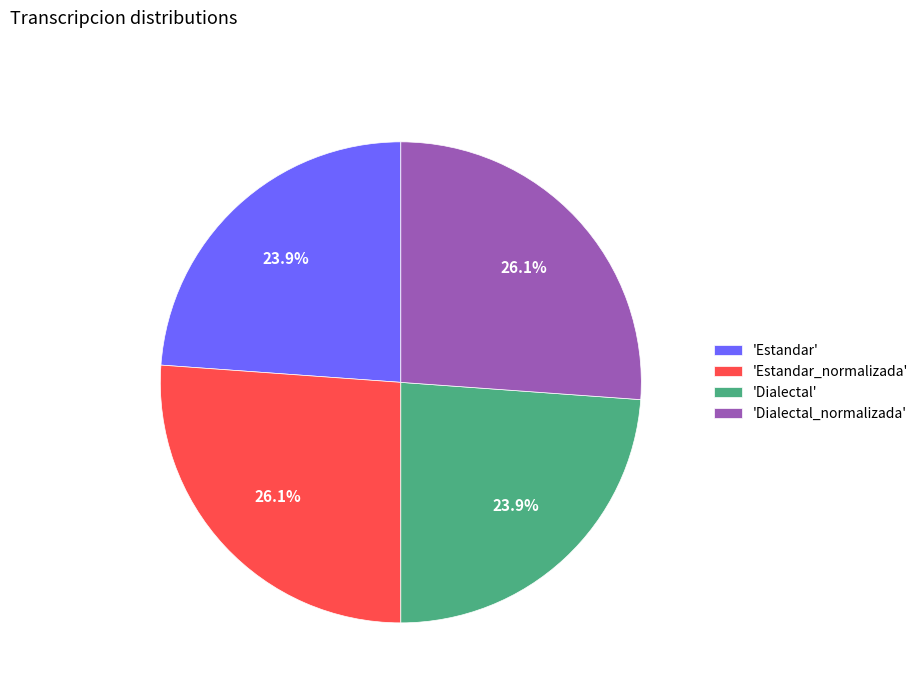

Combined, what portion of the pie is 'Estandar' and 'Estandar_normalizada'?

50.0%